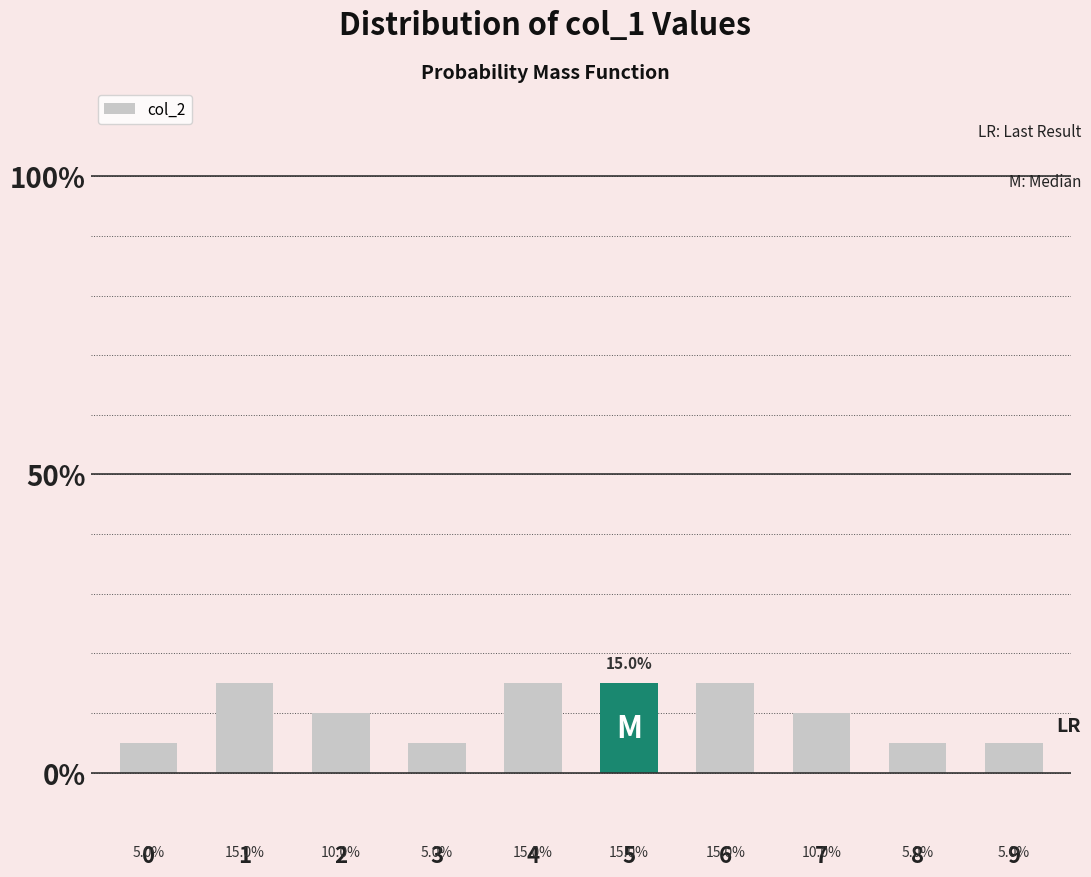

Are the bars horizontal?

No